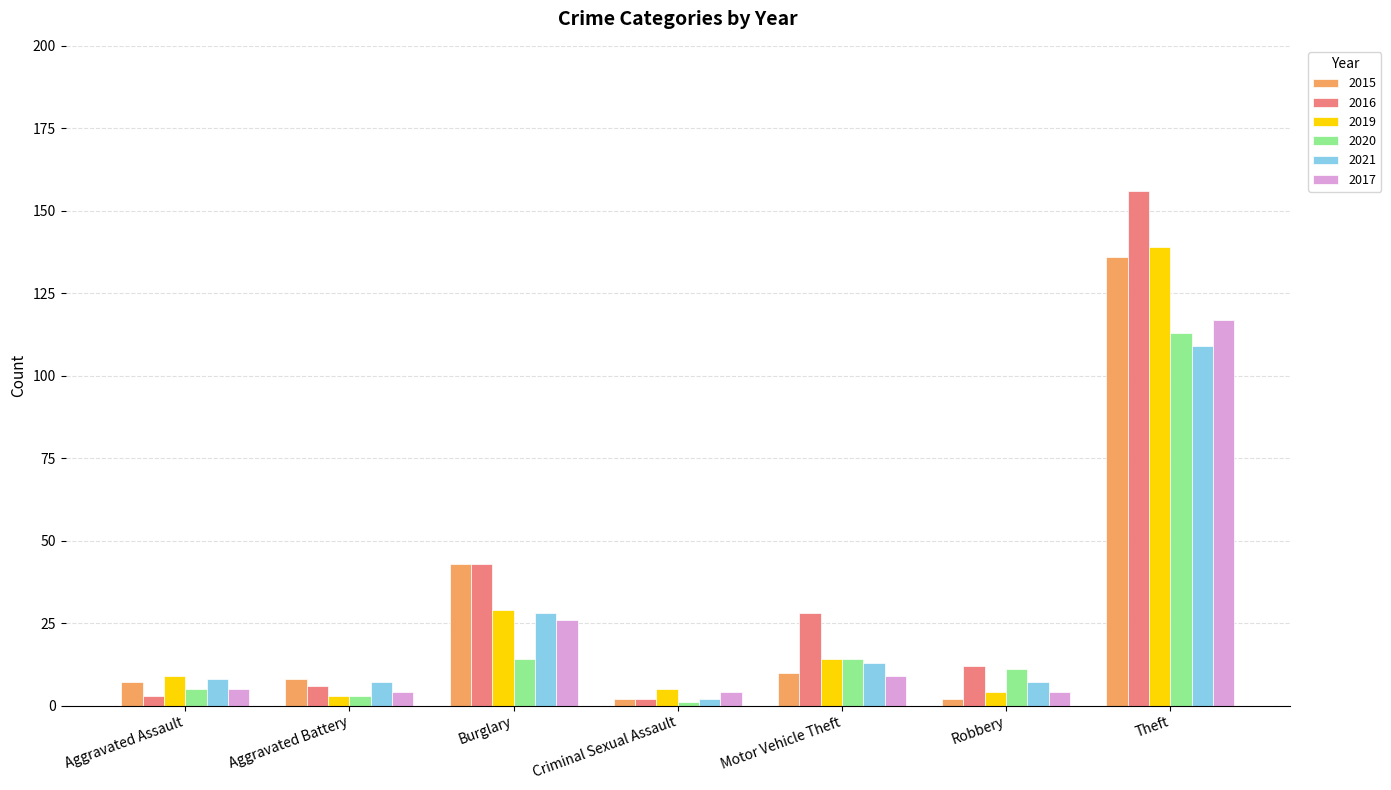

Reading left to right, what are all the values shown in this chart?

2015: 7	8	43	2	10	2	136
2016: 3	6	43	2	28	12	156
2019: 9	3	29	5	14	4	139
2020: 5	3	14	1	14	11	113
2021: 8	7	28	2	13	7	109
2017: 5	4	26	4	9	4	117